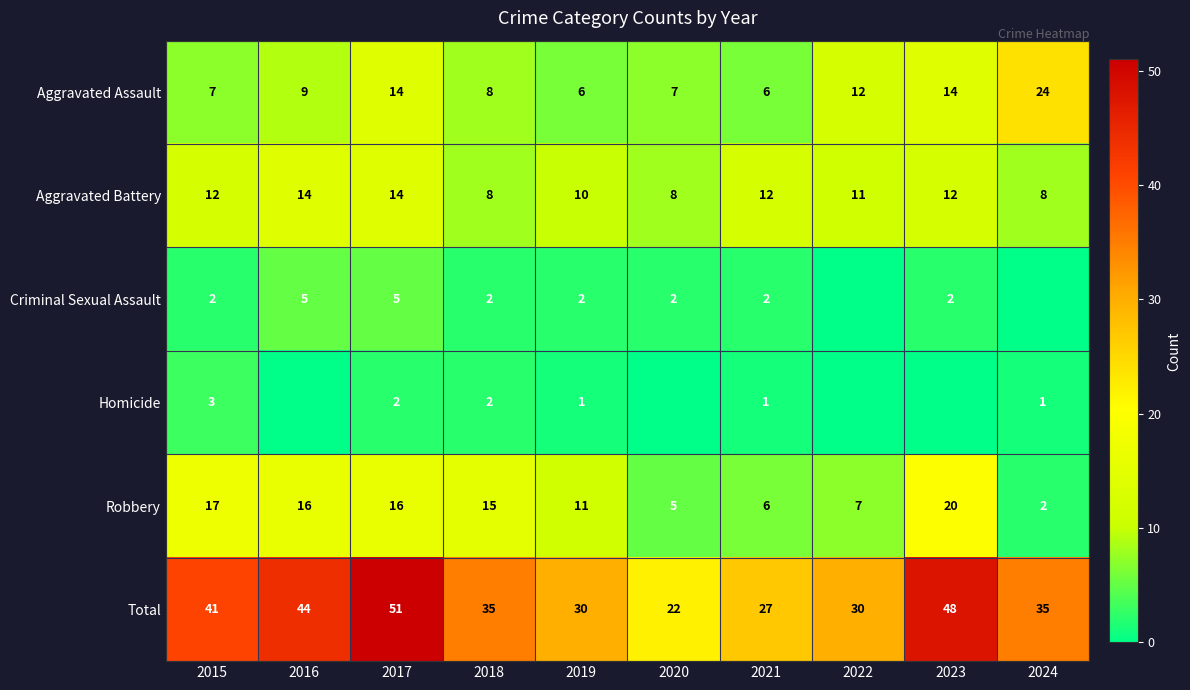

How many values in the Total series are below 35?

4